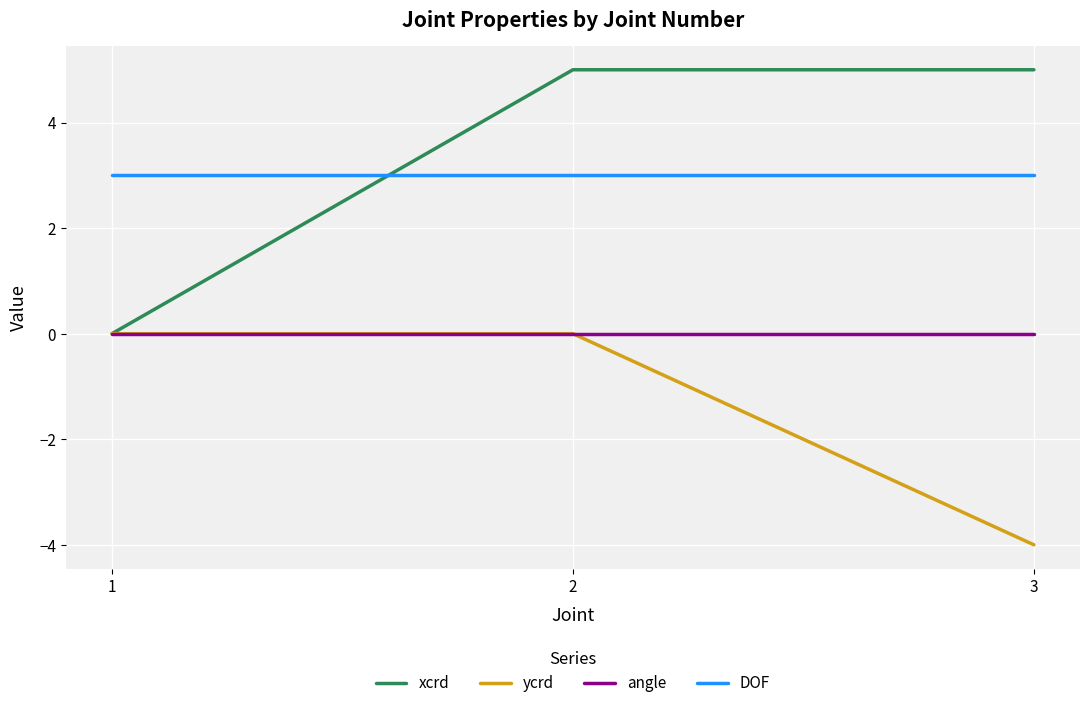

What is the lowest value of the ycrd series?

-4